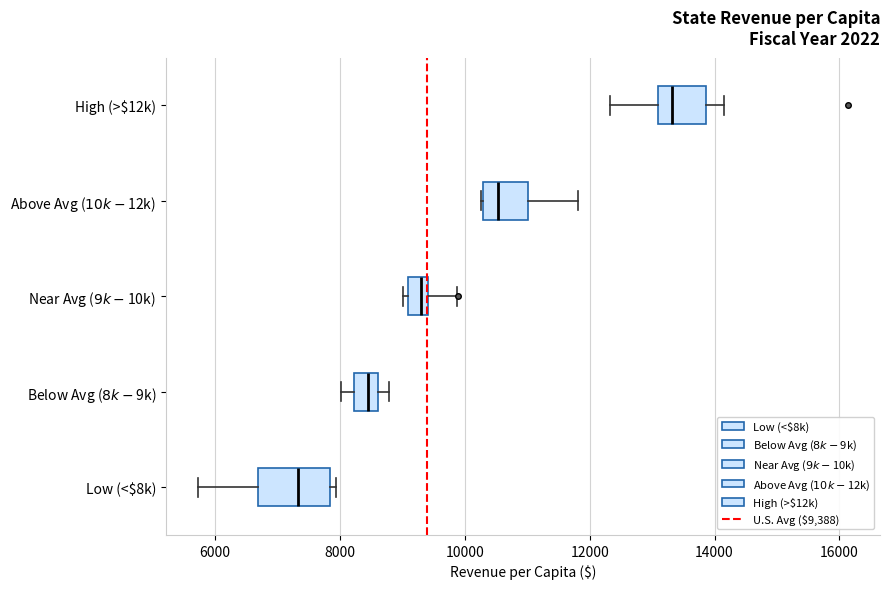

Which box has the furthest to the left median line?

Low (<$8k)